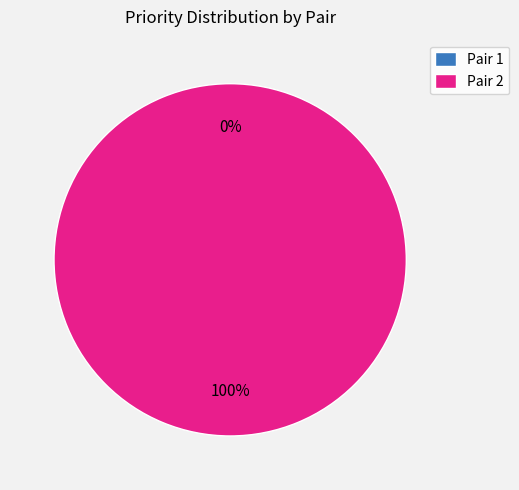

What is the change in value from Pair 1 to Pair 2?

+6